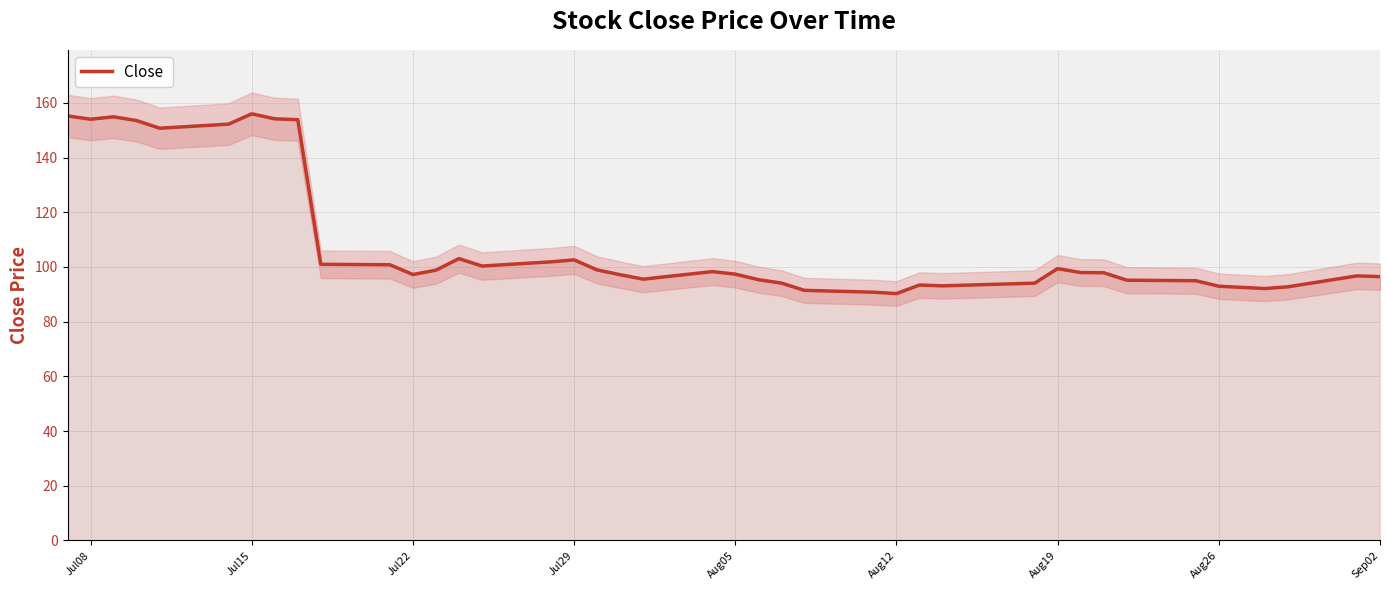

Is it true that the value at Aug05 is 257.4?

False